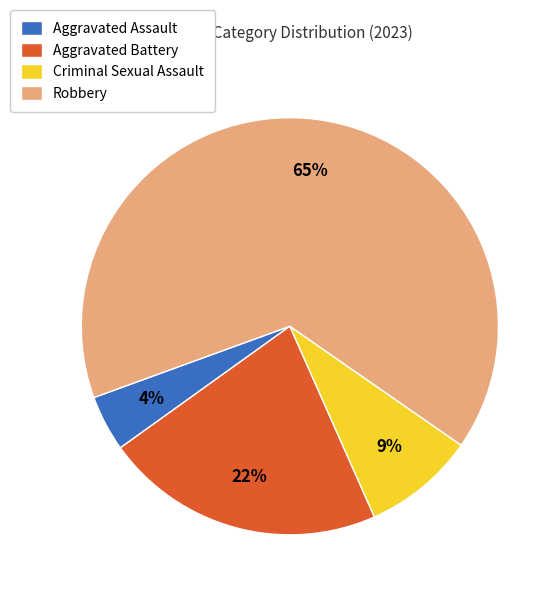

To the nearest percent, what portion does Aggravated Assault represent?

4%